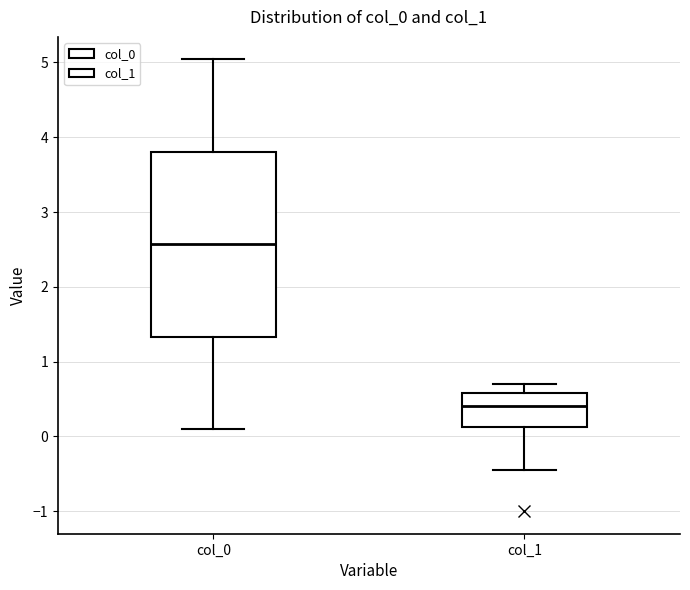

Reading left to right, read every box against the y-axis: the position of its median line, the range the box covers, and the ends of its whiskers. The values are not printed on the chart, so give them approximately, as read against the axis.

col_0: median 2.6, box 1.3 to 3.8, whiskers 0.1 to 5.0
col_1: median 0.4, box 0.1 to 0.6, whiskers -0.4 to 0.7